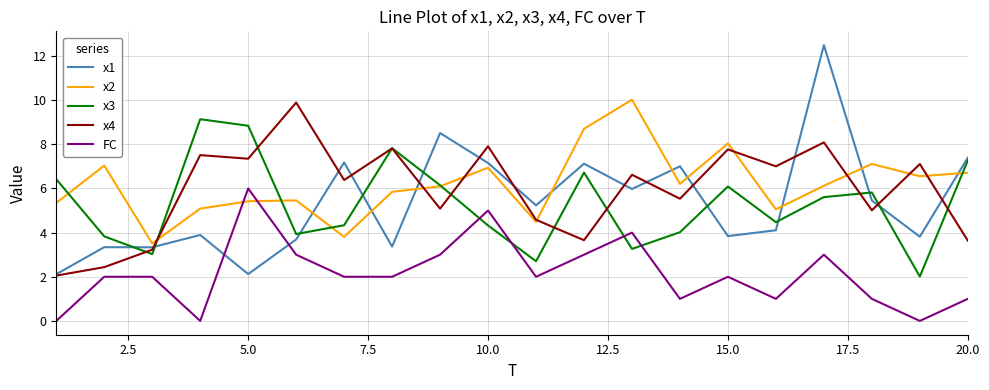

Which series has the widest spread of values?

x1